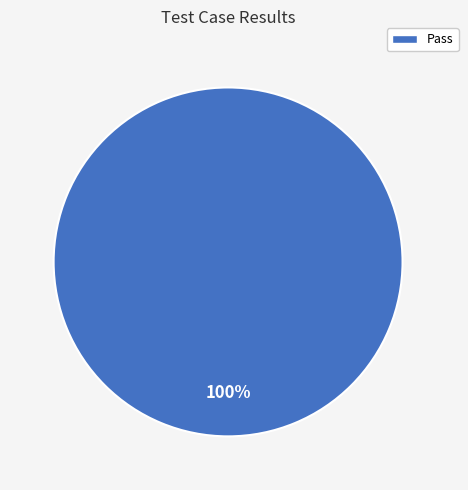

Does Pass represent more than half of the total?

Yes